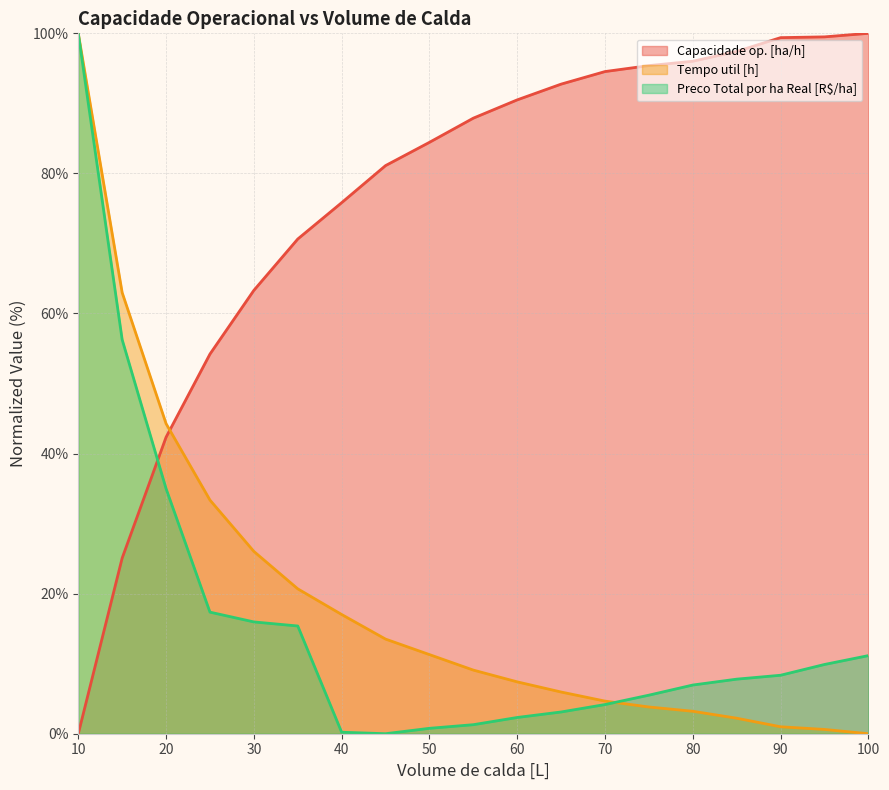

What is the difference between the maximum and minimum values in the Capacidade op. [ha/h] series?

100.0